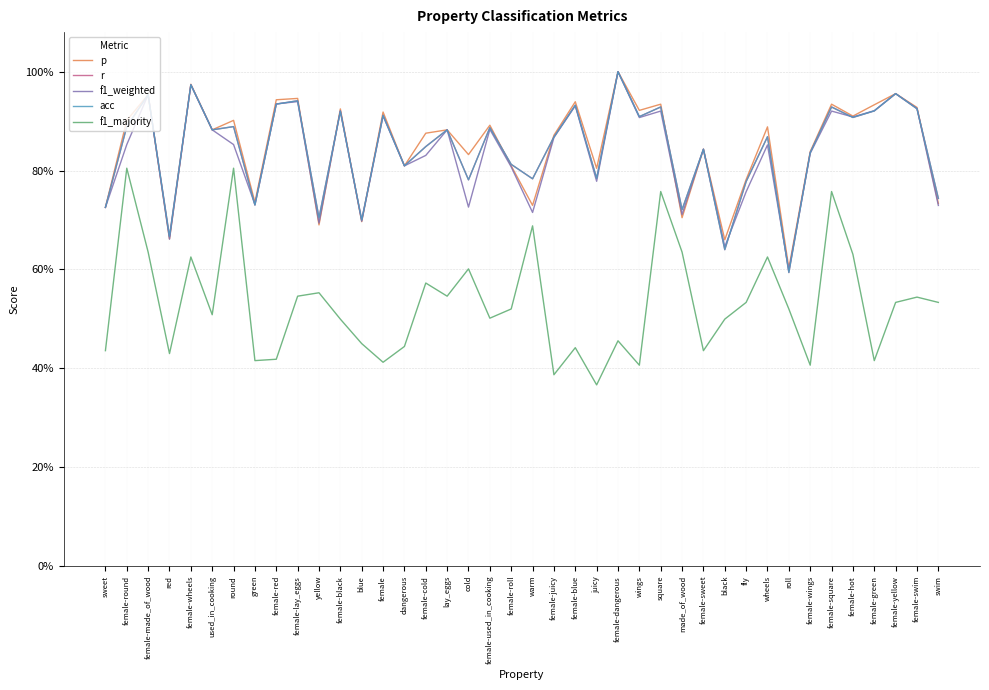

What is the value of the f1_majority point at the 37th from the left?

0.4